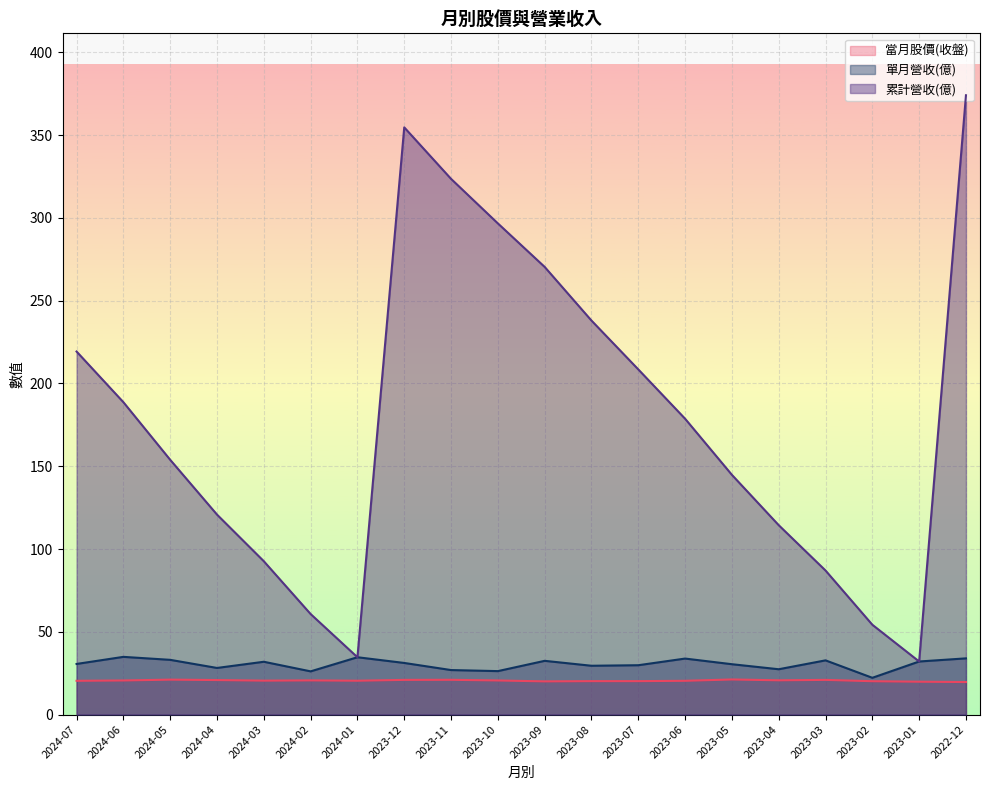

What is the average value of the 單月營收(億) series?

30.4